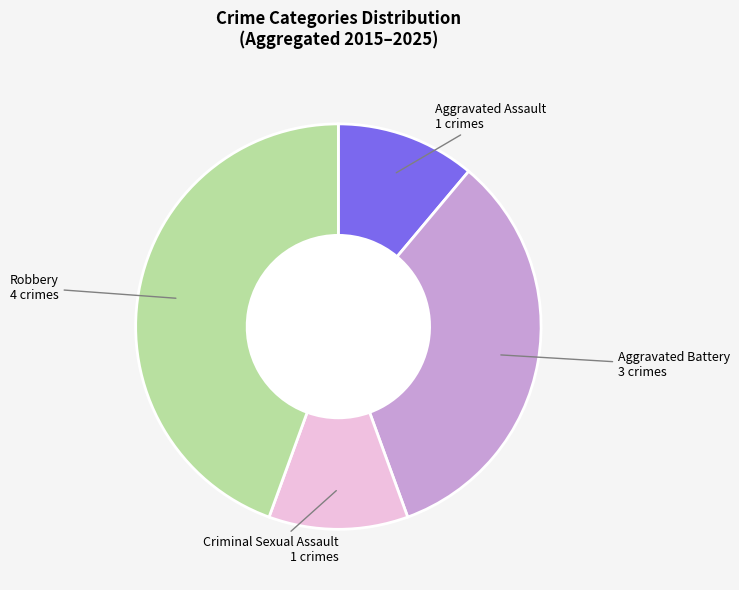

How many segments does this pie chart have?

4